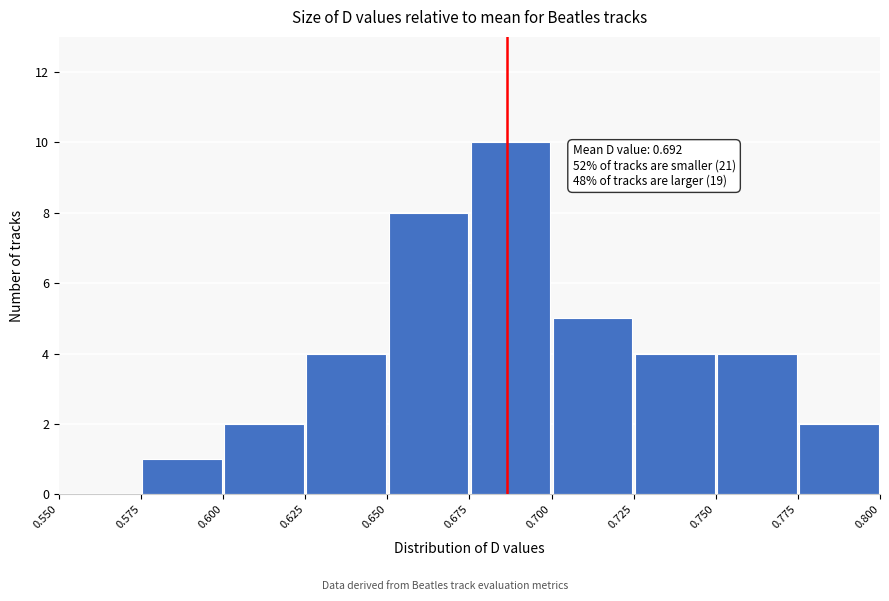

Over which range of the x-axis is the bar tallest?

0.675 to 0.700